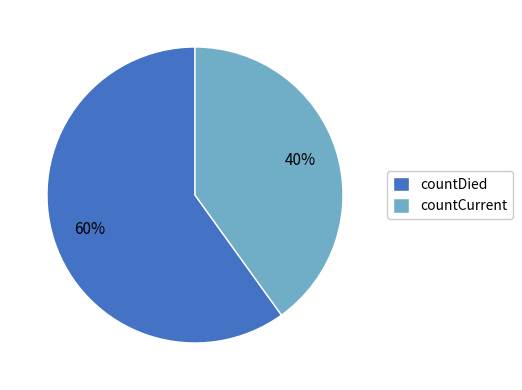

Do countDied and countCurrent together represent more than half of the pie?

Yes